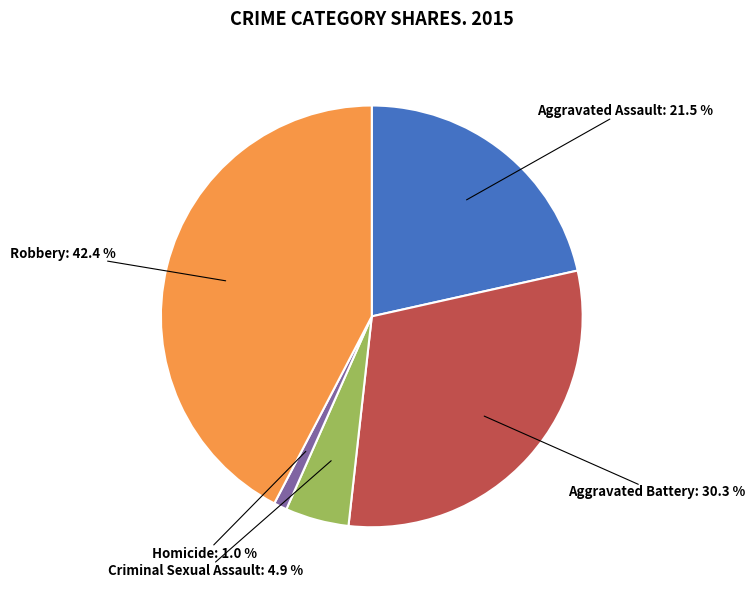

Is there any slice that represents more than half of the pie?

No